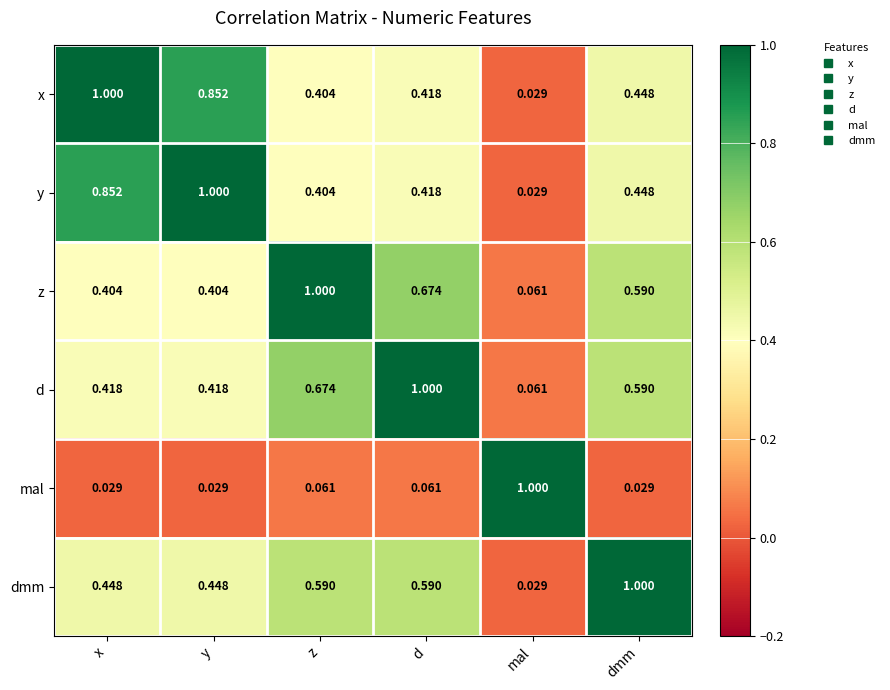

Which category has the highest value in the dmm series?

dmm